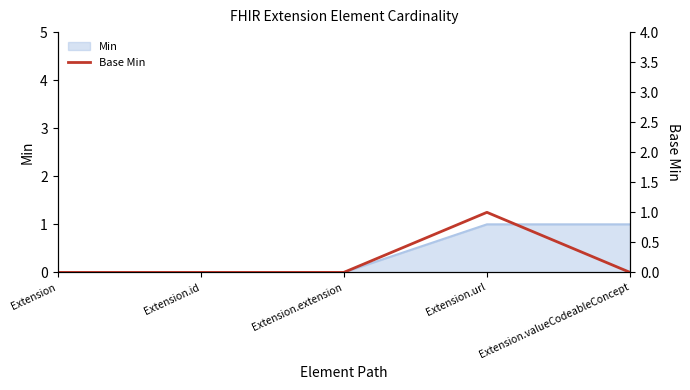

What is the maximum value shown in the chart?

1